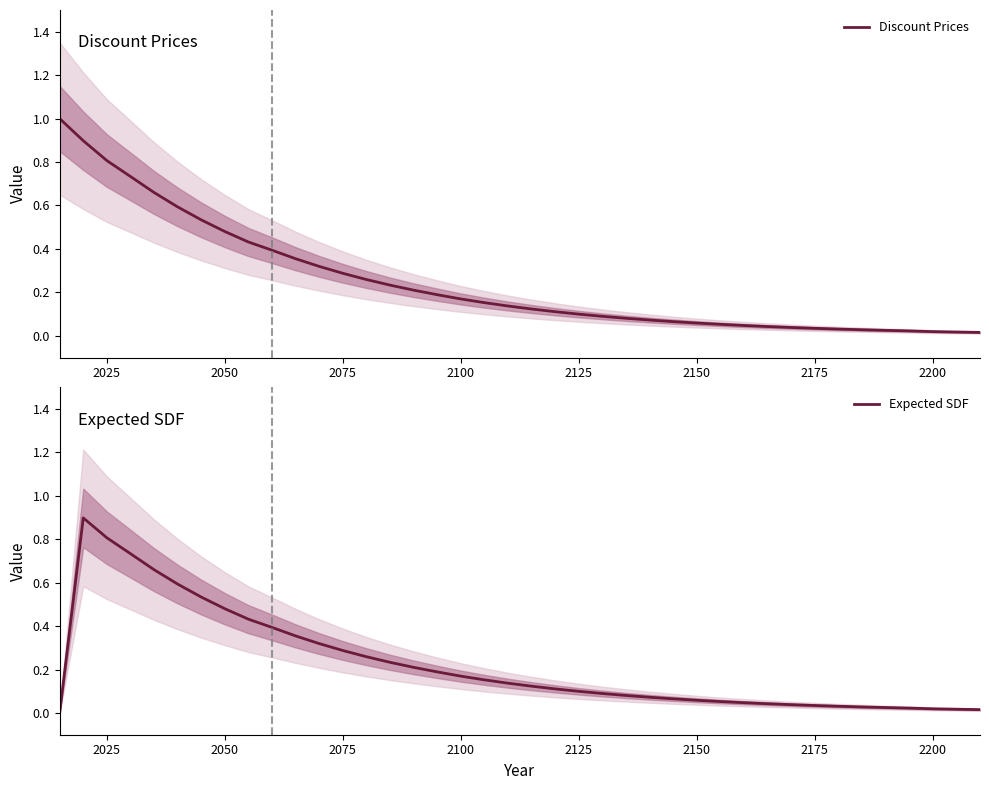

True or false: Discount Prices has a value of 0.3 at 2050.

False